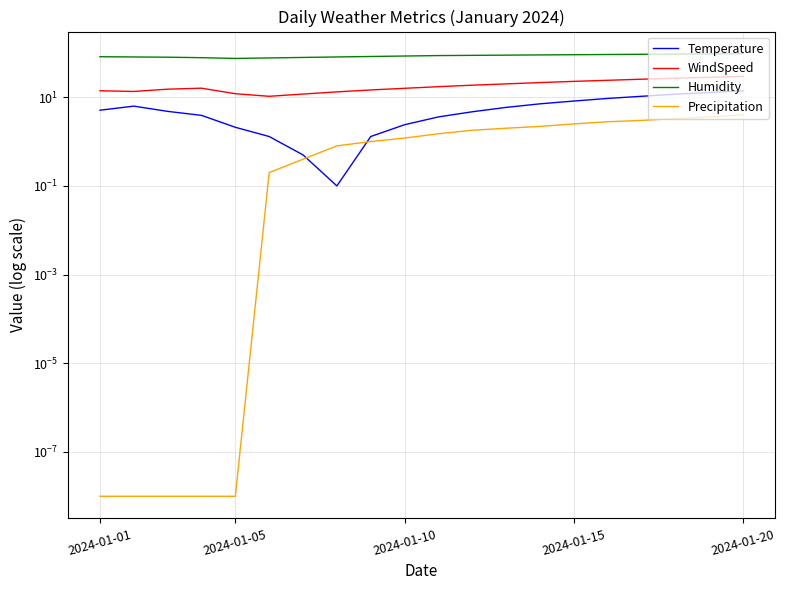

Does the chart have visible grid lines?

Yes